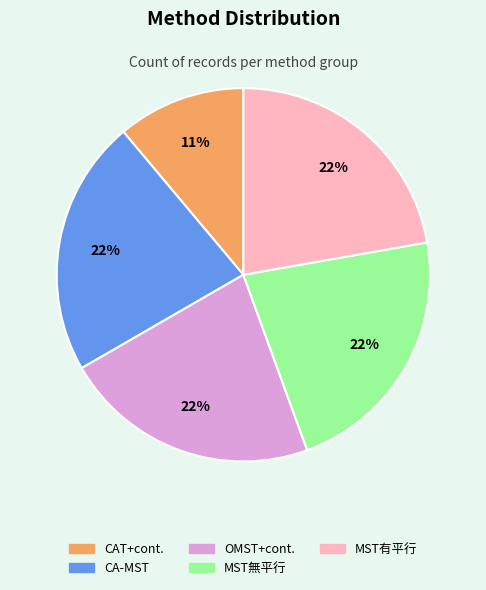

To the nearest percent, what is the combined percentage of CAT+cont. and OMST+cont.?

33%